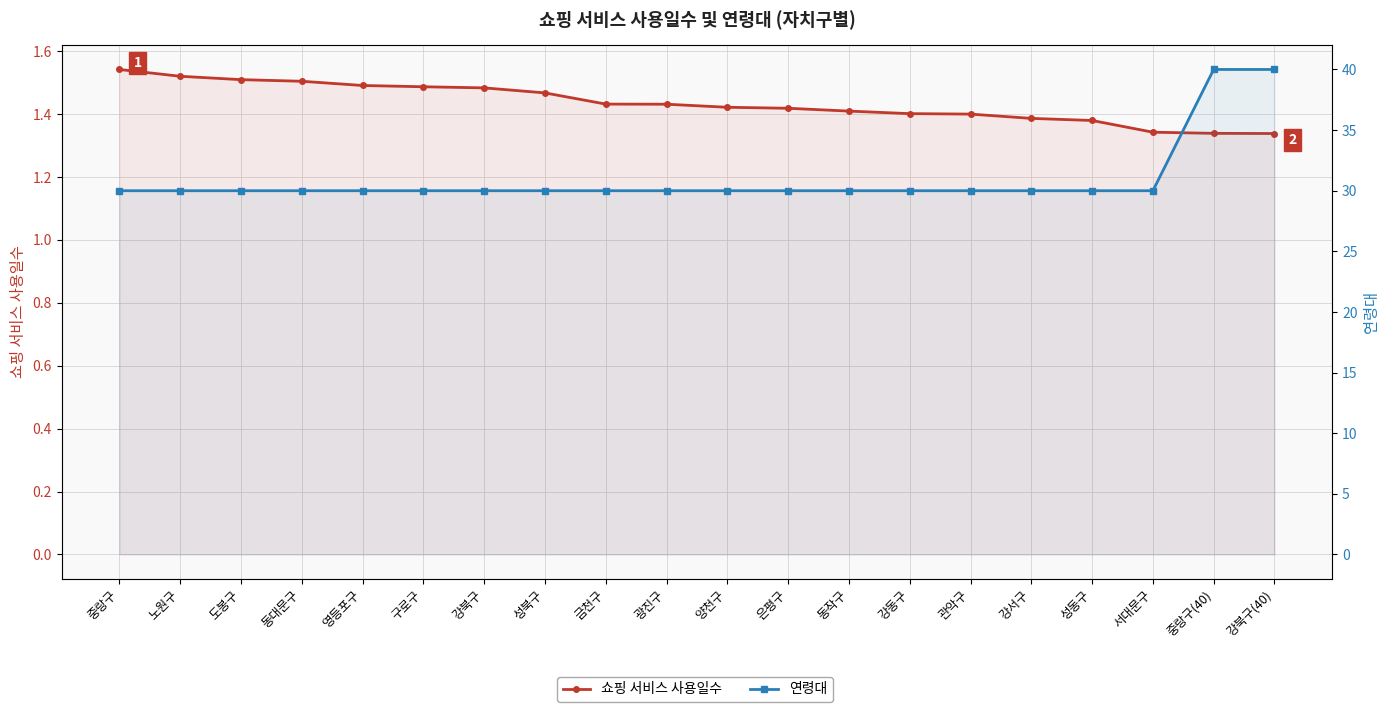

Reading left to right, extract all data points from this chart.

쇼핑 서비스 사용일수: 중랑구=1.5	노원구=1.5	도봉구=1.5	동대문구=1.5	영등포구=1.5	구로구=1.5	강북구=1.5	성북구=1.5	금천구=1.4	광진구=1.4	양천구=1.4	은평구=1.4	동작구=1.4	강동구=1.4	관악구=1.4	강서구=1.4	성동구=1.4	서대문구=1.3	중랑구(40)=1.3	강북구(40)=1.3
연령대: 중랑구=30.0	노원구=30.0	도봉구=30.0	동대문구=30.0	영등포구=30.0	구로구=30.0	강북구=30.0	성북구=30.0	금천구=30.0	광진구=30.0	양천구=30.0	은평구=30.0	동작구=30.0	강동구=30.0	관악구=30.0	강서구=30.0	성동구=30.0	서대문구=30.0	중랑구(40)=40.0	강북구(40)=40.0